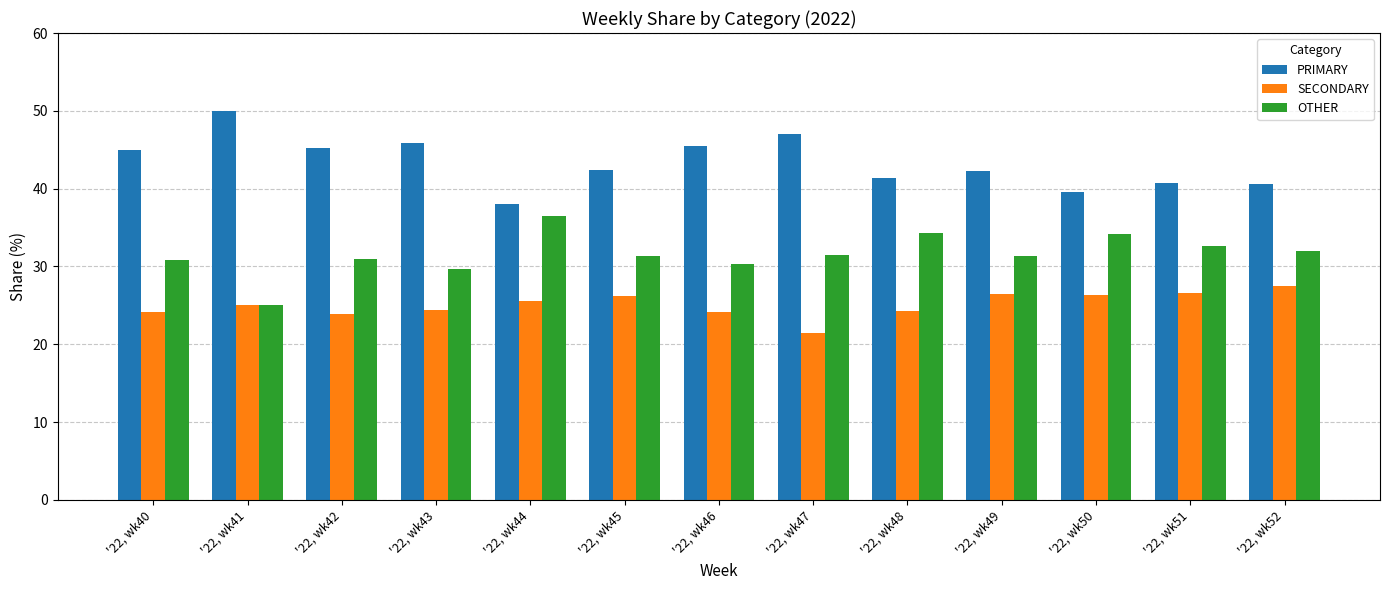

What is the sum of the OTHER values at '22, wk50 and '22, wk51?

66.8